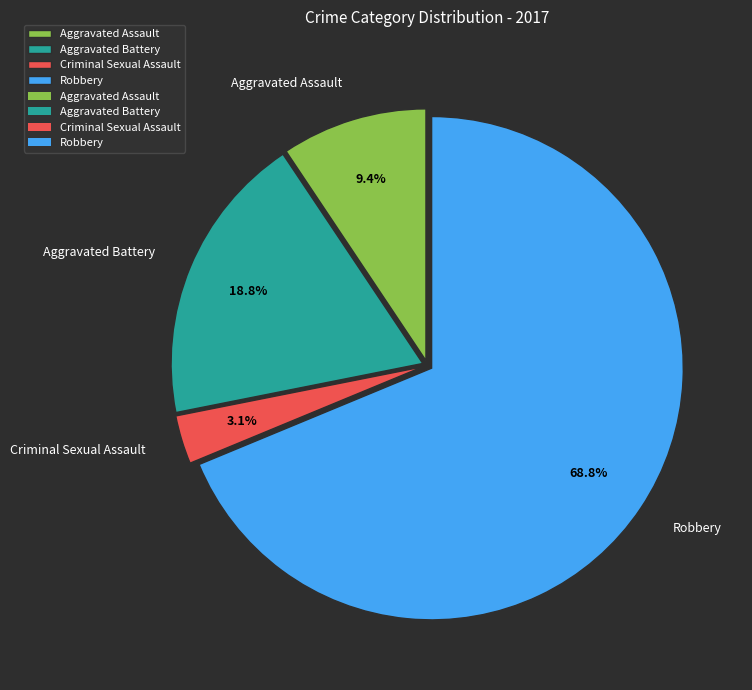

Which has a higher value, Aggravated Assault or Robbery?

Robbery